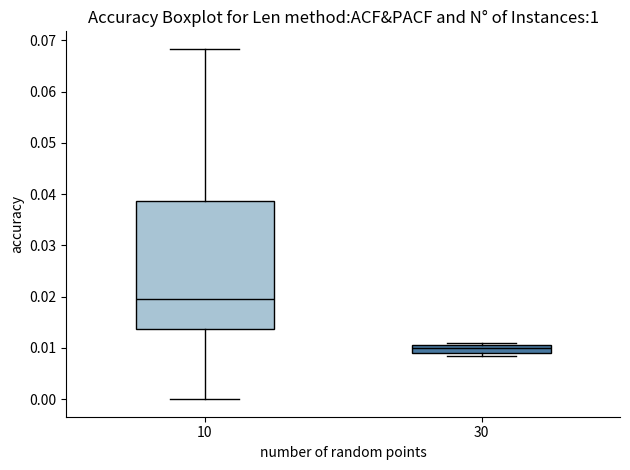

Comparing the boxes themselves (not the whiskers), which one is the tallest?

10